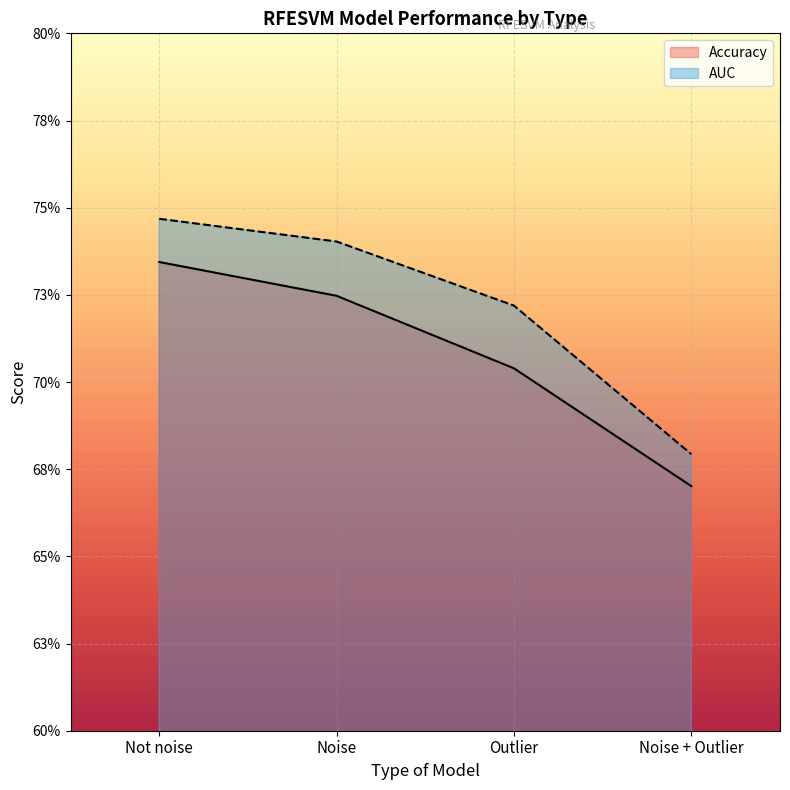

Read the Accuracy value at Noise.

0.7